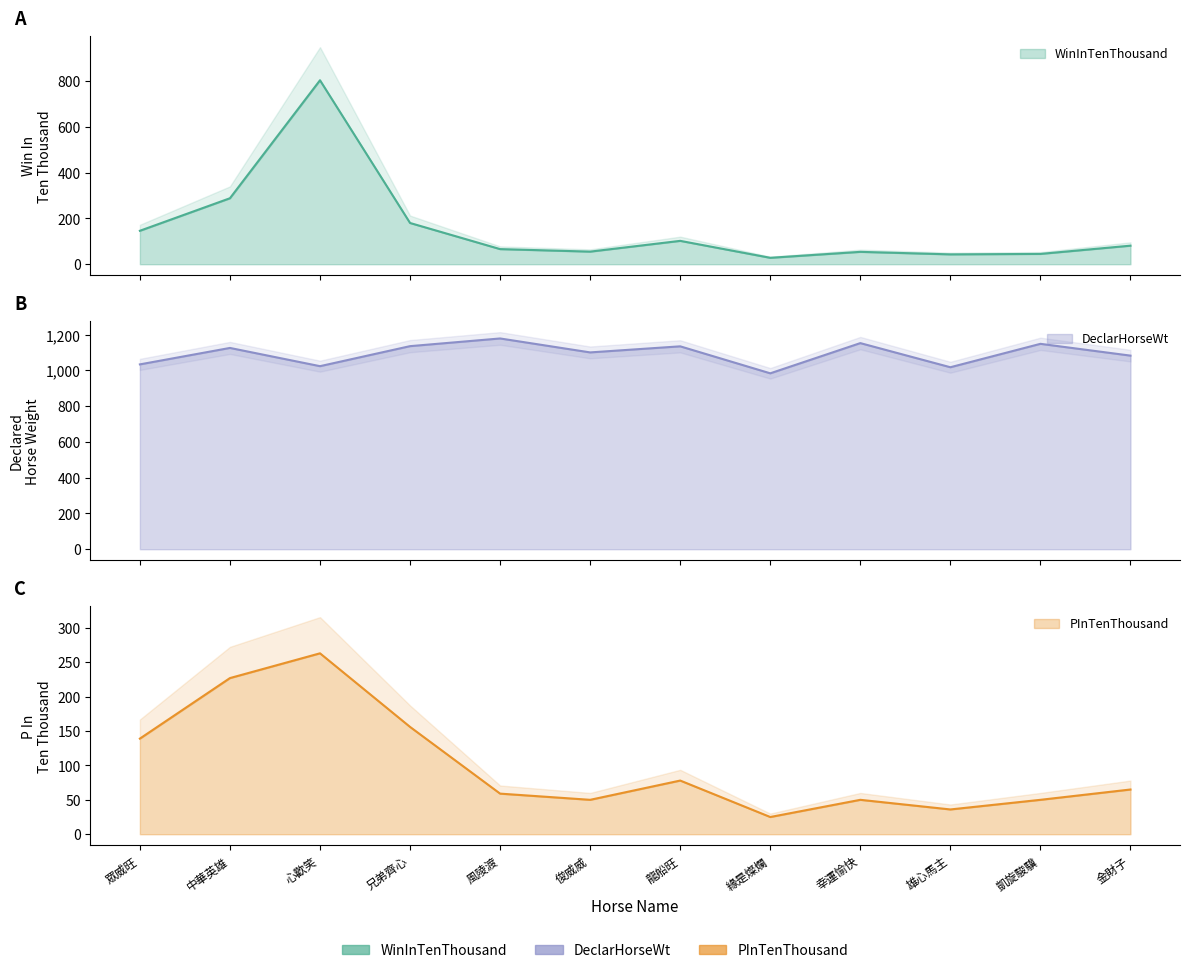

The value of PInTenThousand at 中華英雄 is 147. True or false?

False